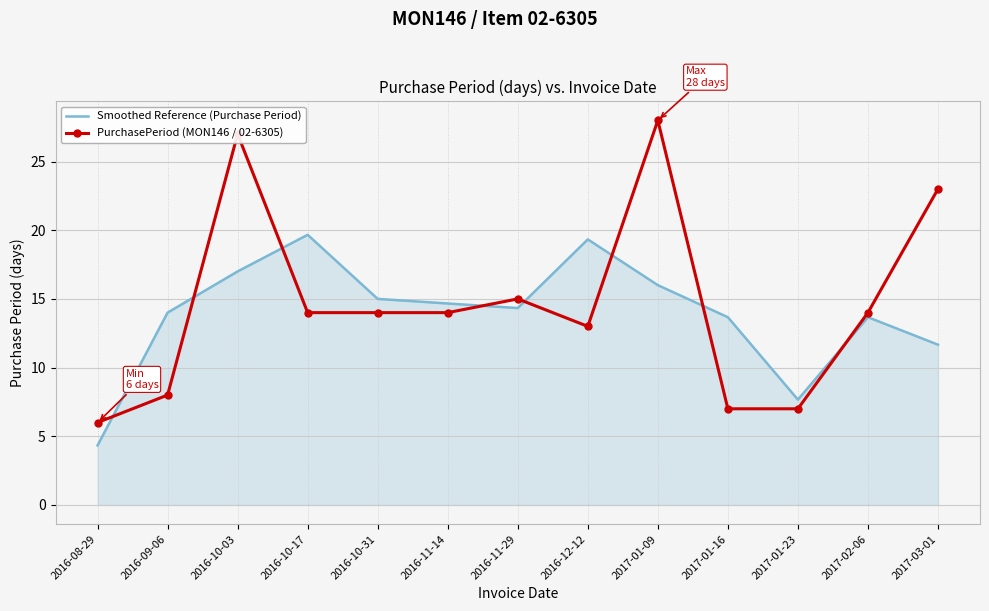

Is it true that Smoothed Reference (Purchase Period) equals 15.0 at 2016-10-31?

True